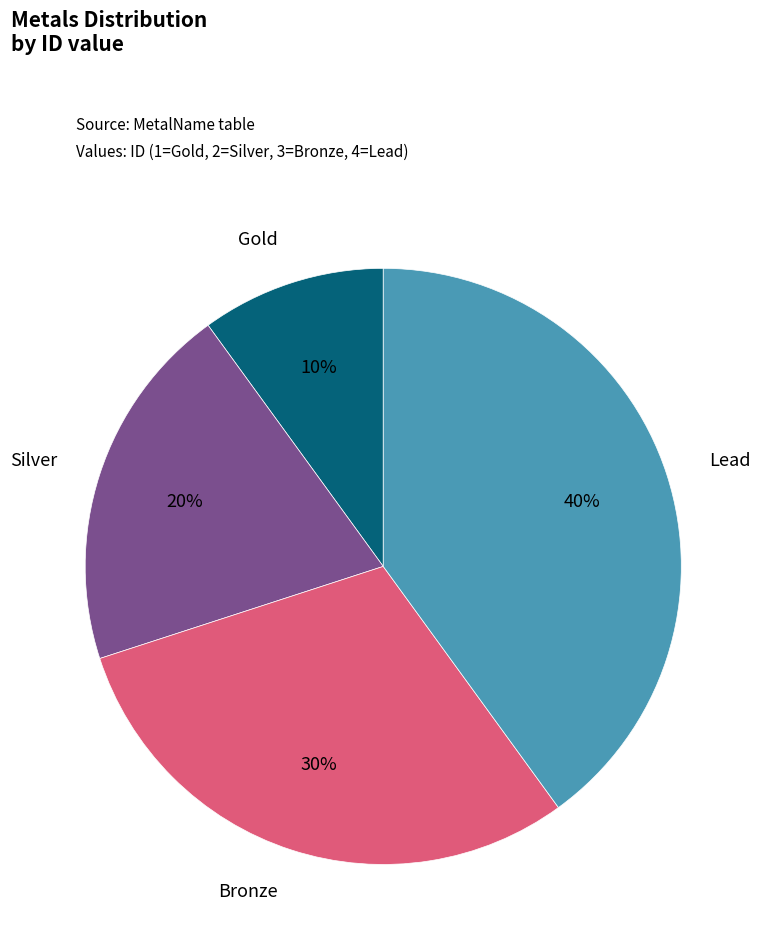

To the nearest percent, what is the difference between the largest and smallest slice percentages?

30%